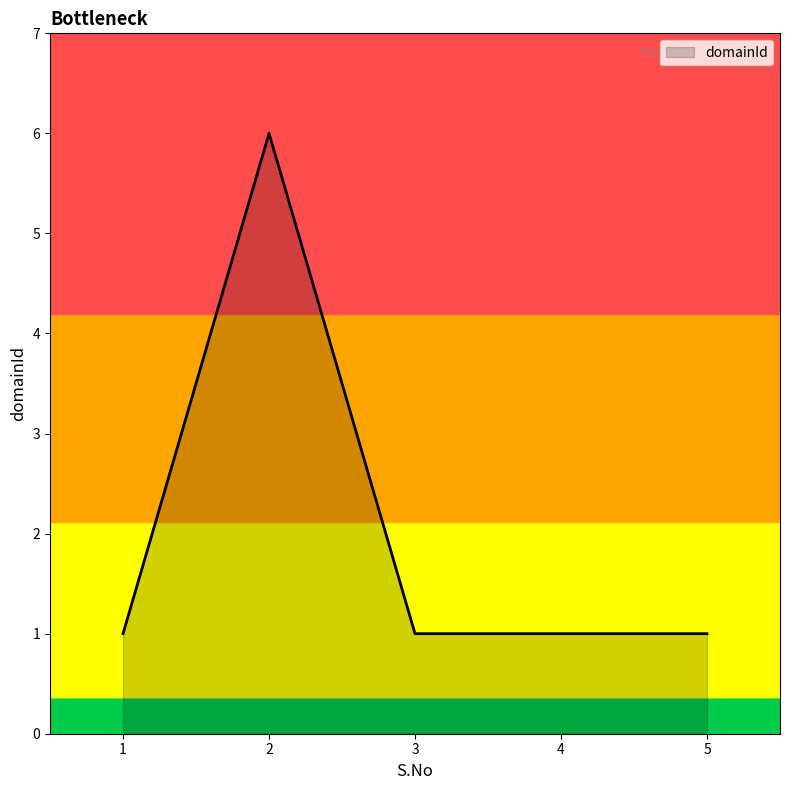

What is the maximum value shown in the chart?

6